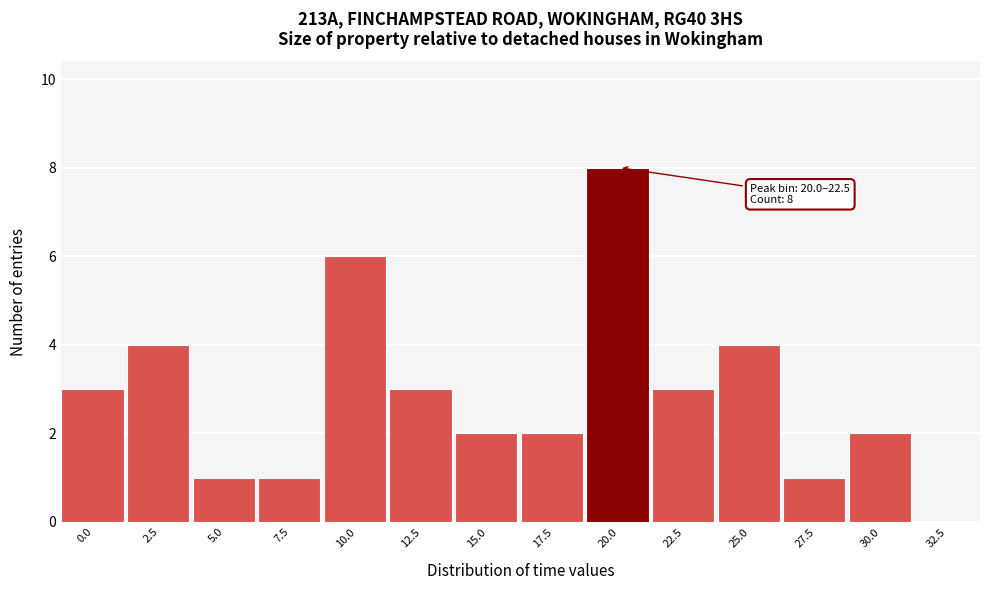

Reading left to right, extract all data points from this chart.

0.0=3	2.5=4	5.0=1	7.5=1	10.0=6	12.5=3	15.0=2	17.5=2	20.0=8	22.5=3	25.0=4	27.5=1	30.0=2	32.5=0